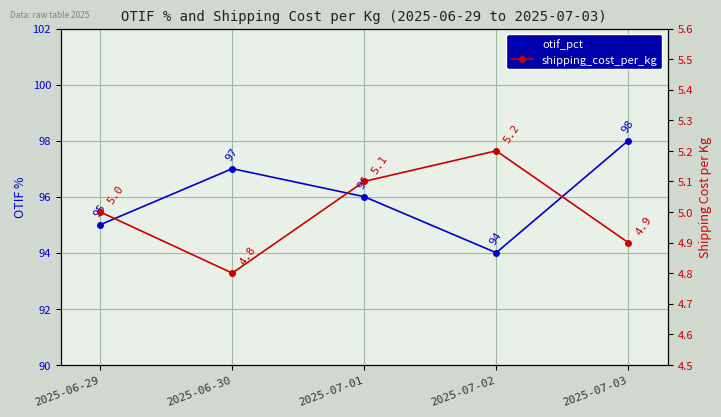

The otif_pct series shows 164.4 at 2025-06-30. True or false?

False